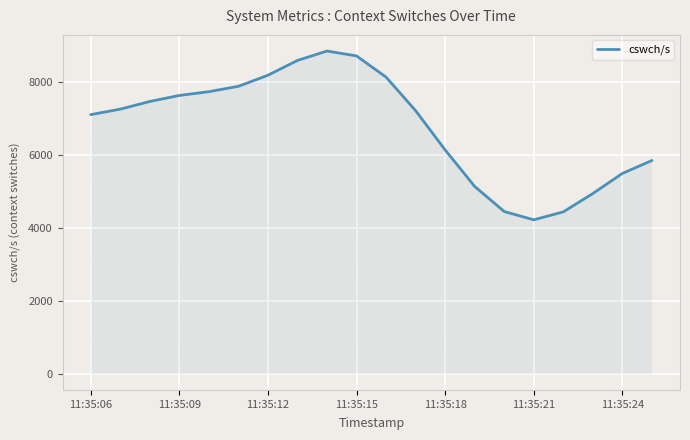

What is the difference between the maximum and minimum values?

4625.3